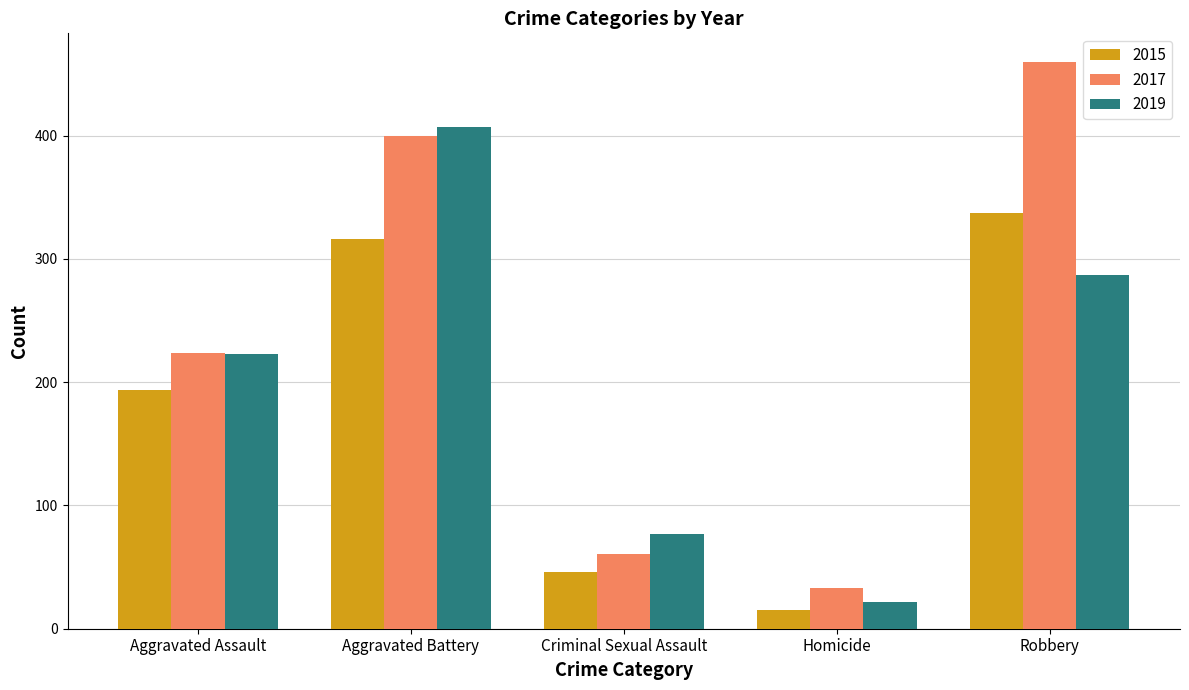

Rank the series at Criminal Sexual Assault from lowest to highest value.

2015, 2017, 2019